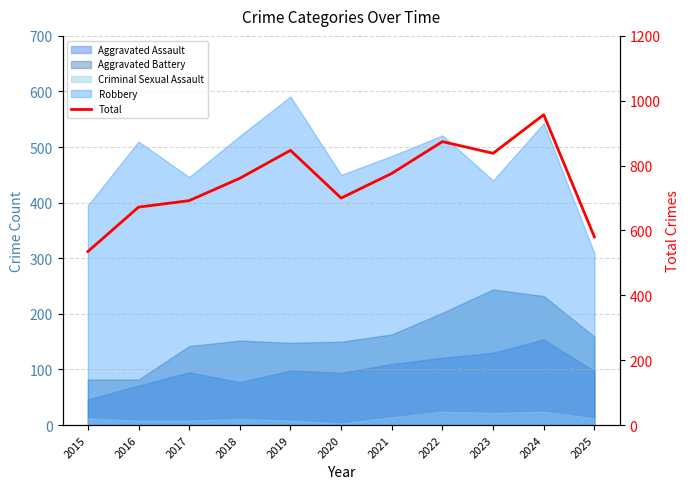

How many points are lower than both their immediate neighbors (excluding endpoints)?

2